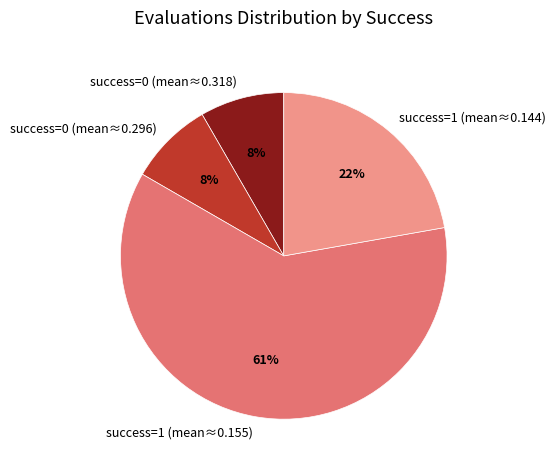

What is the majority slice?

success=1 (mean≈0.155)